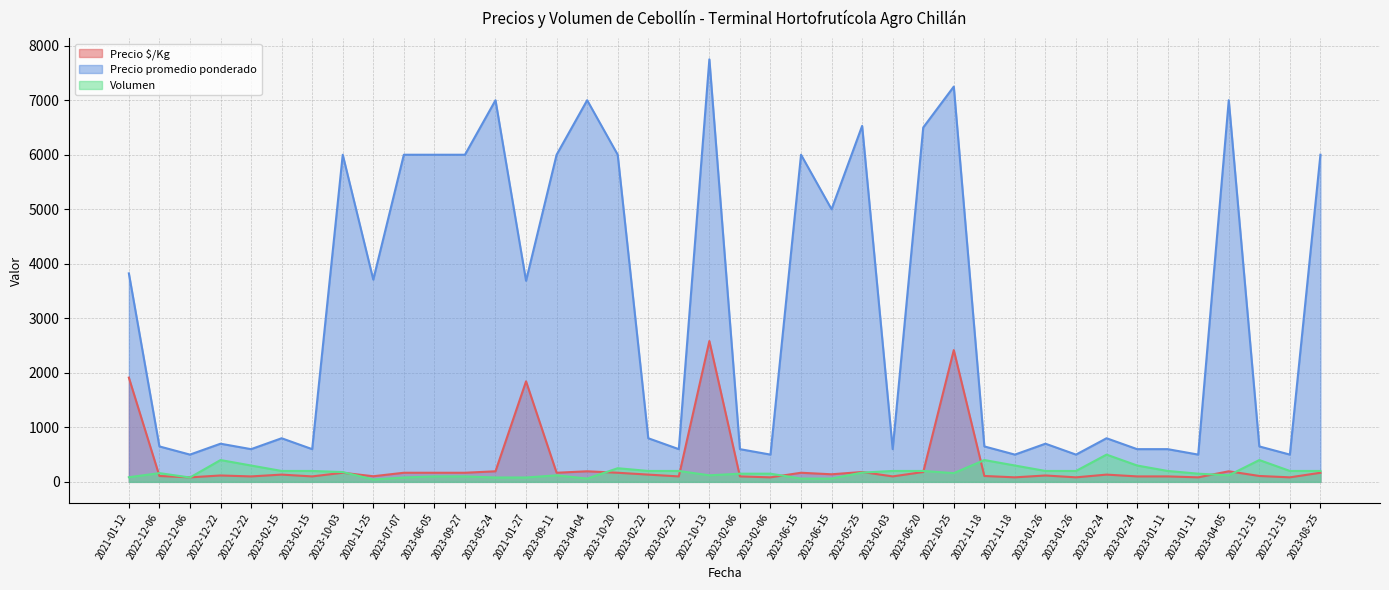

Does the chart have visible grid lines?

Yes